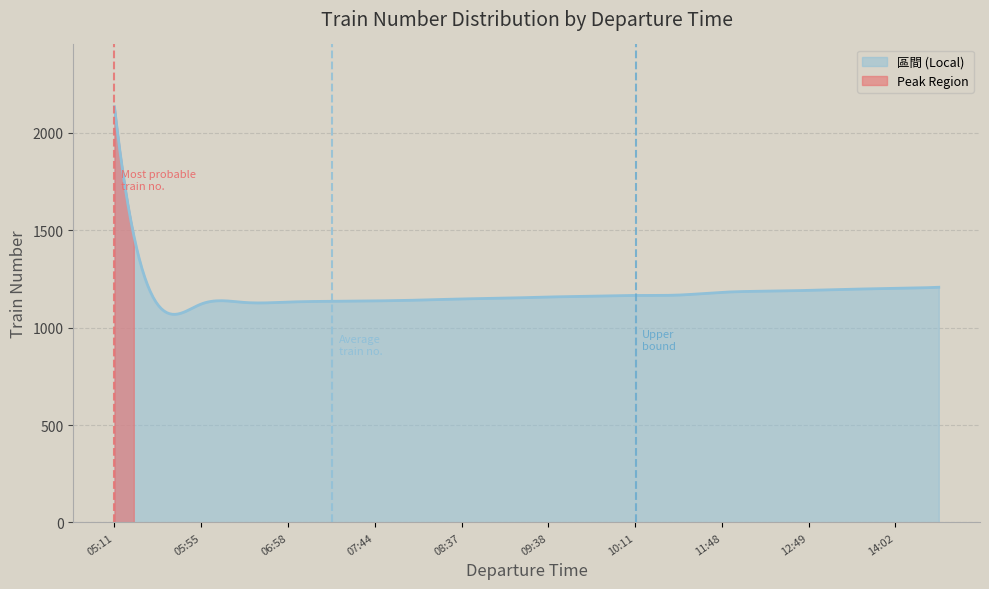

At which label does 區間 reach its peak?

05:11